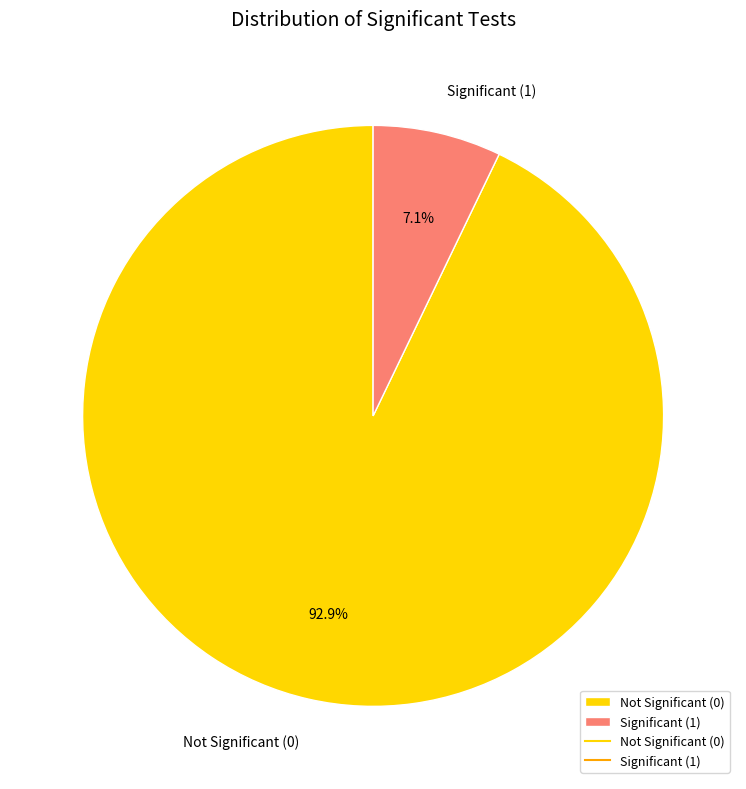

What percentage do Not Significant (0) and Significant (1) together represent?

100.0%